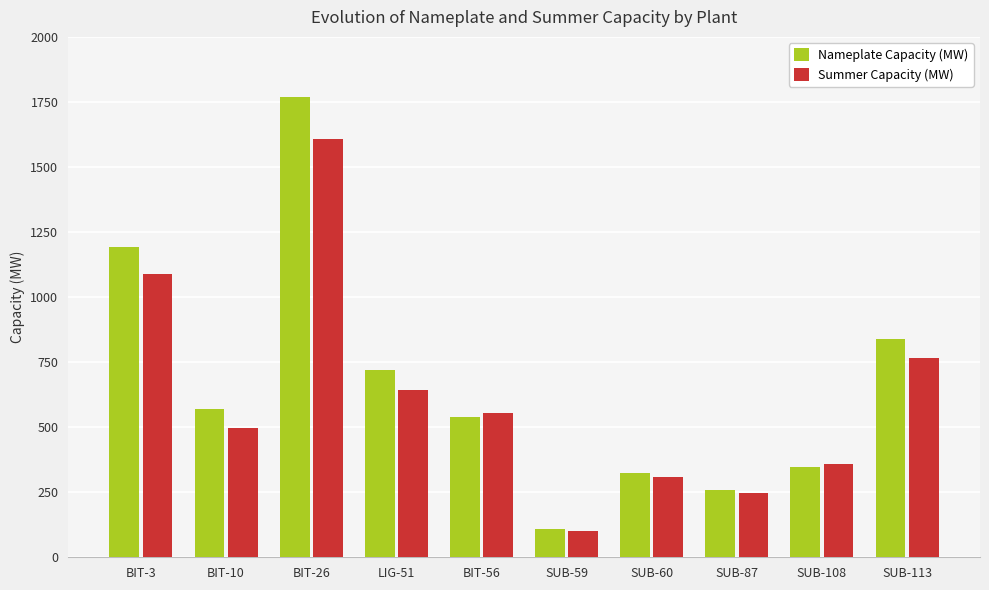

Rank the series by their average value, from lowest to highest.

Summer Capacity (MW), Nameplate Capacity (MW)